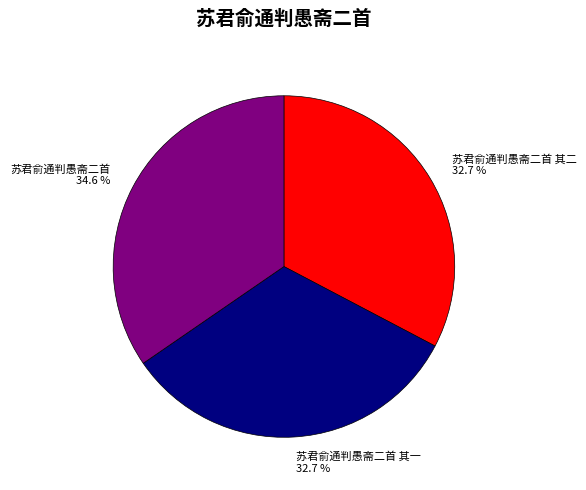

What is the ratio of the value at 苏君俞通判愚斋二首 其二 to the value at 苏君俞通判愚斋二首?

0.9